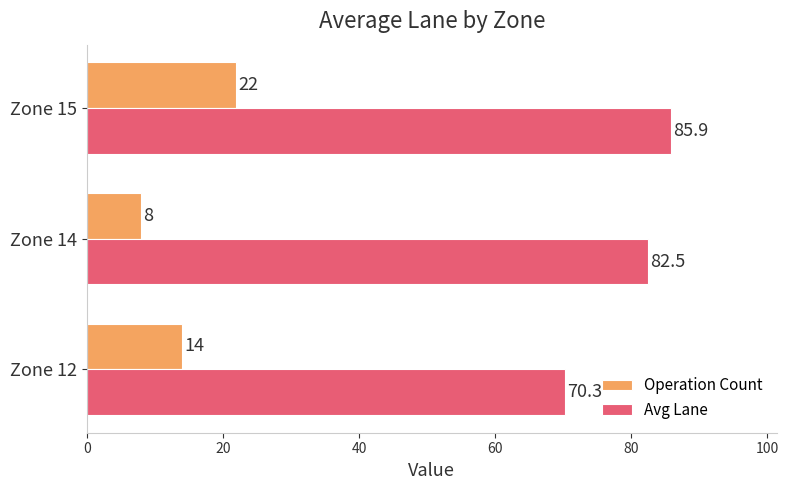

Count the number of categories in the chart.

3